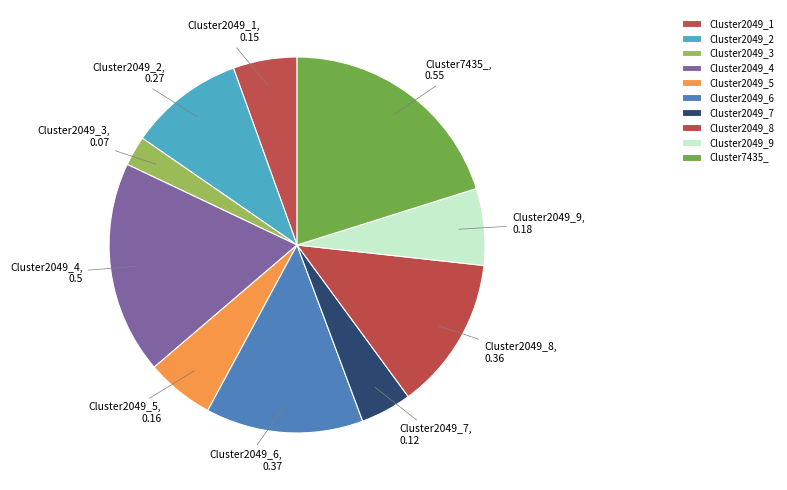

The Cluster2049_9 slice represents 20% of the pie. True or false?

False